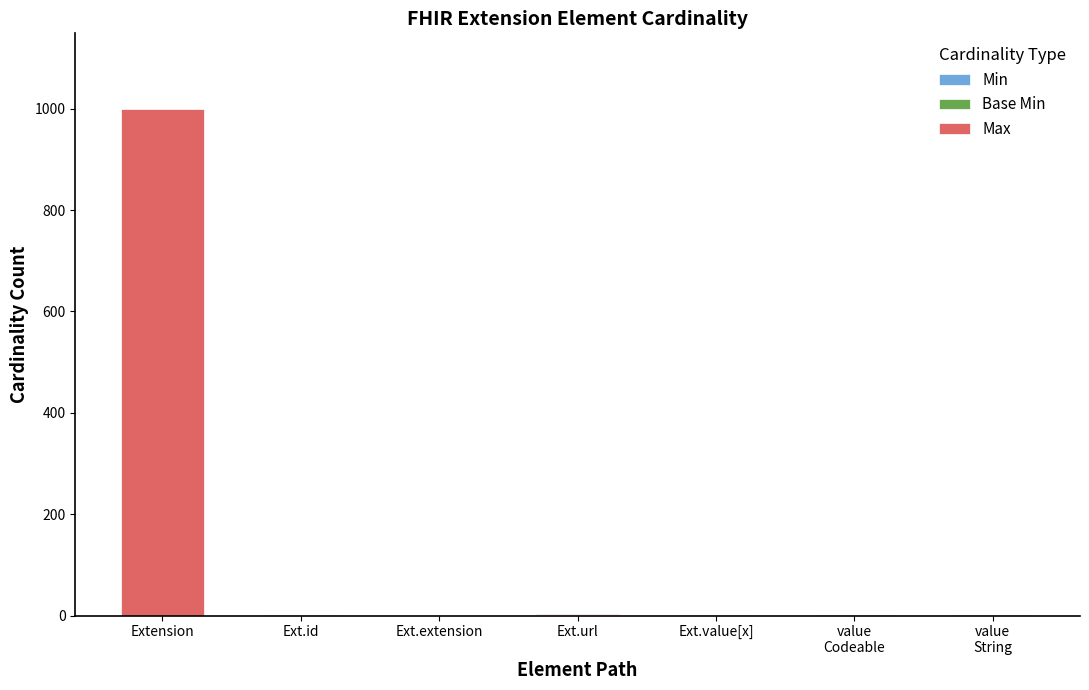

At which category is the sum across all series the highest?

Extension